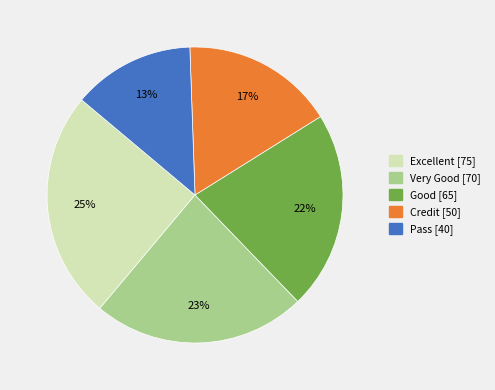

Is there any slice that represents more than half of the pie?

No